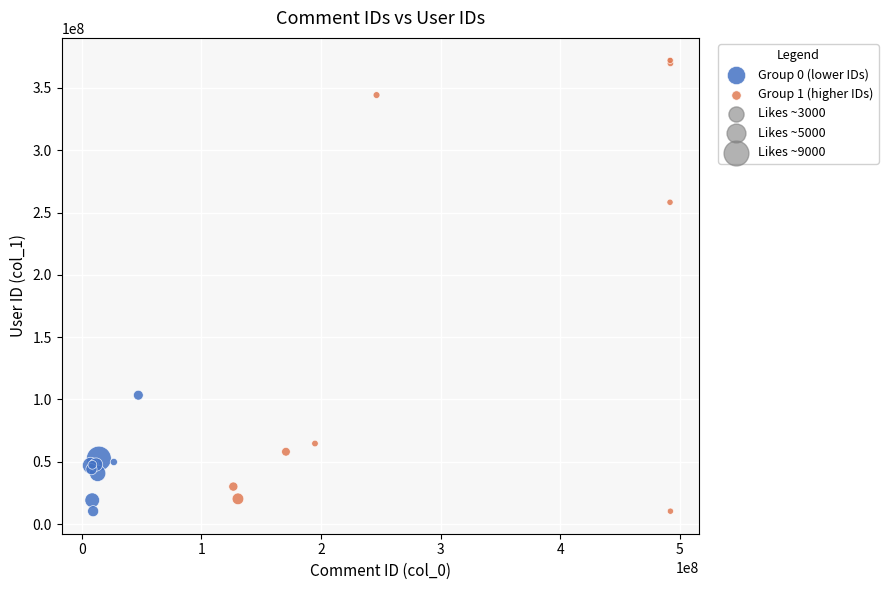

Which series has the largest Y range (max minus min)?

Group 1 (higher IDs)